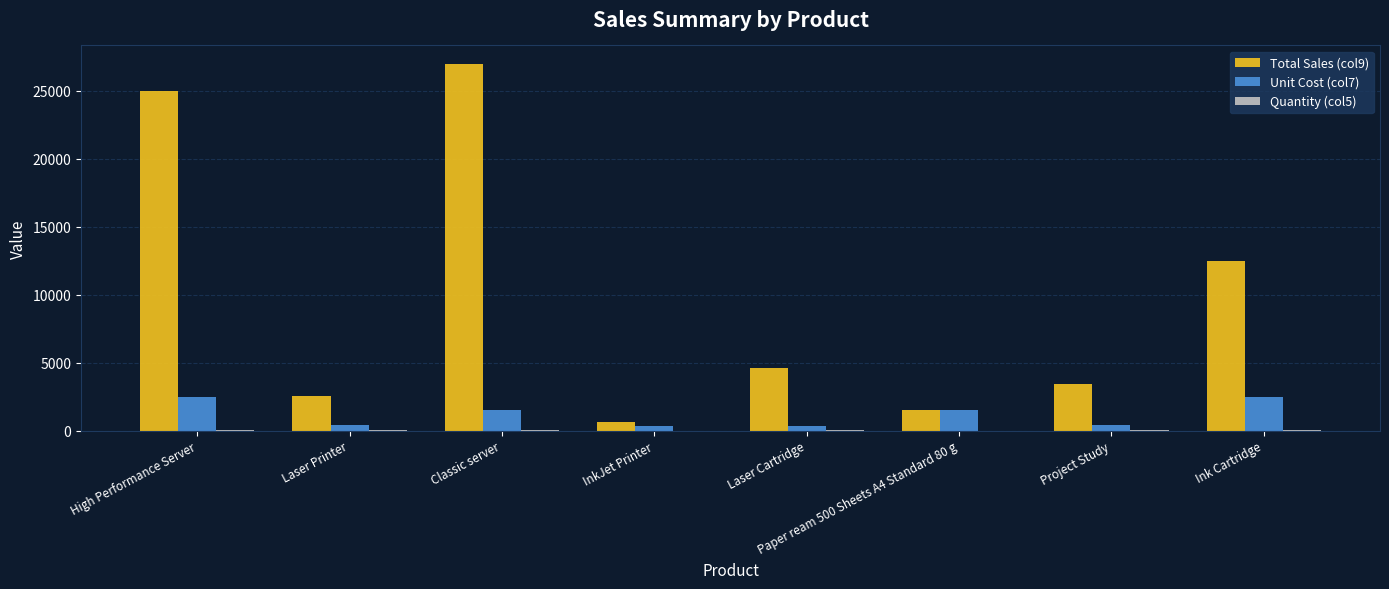

Which series changed the most between Project Study and Ink Cartridge?

Total Sales (col9)